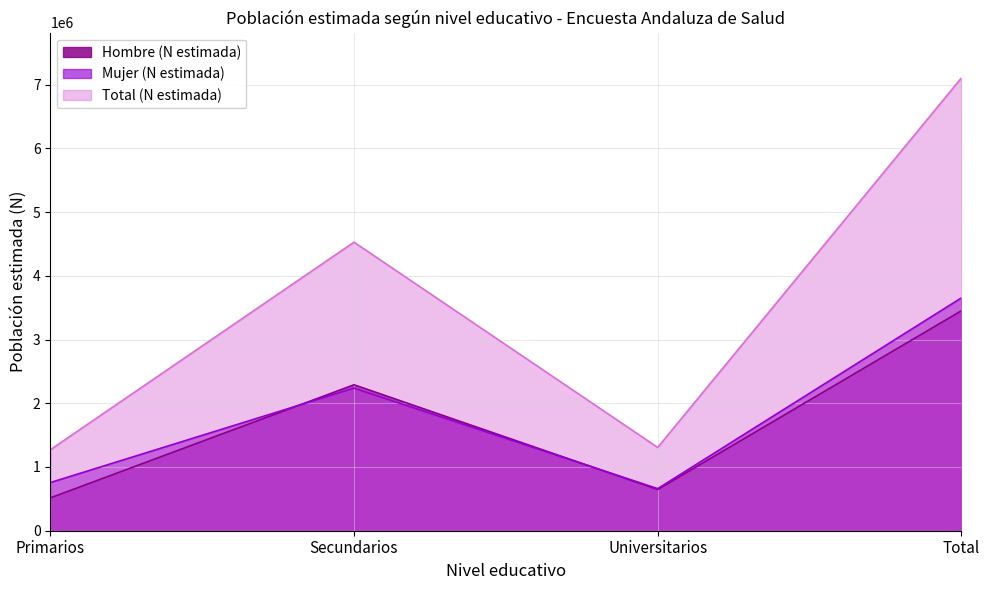

Reading left to right, list all the values displayed in this chart.

Hombre (N estimada): Primarios=514938	Secundarios=2290327	Universitarios=646623	Total=3451889
Mujer (N estimada): Primarios=755508	Secundarios=2237823	Universitarios=660463	Total=3653794
Total (N estimada): Primarios=1270446	Secundarios=4528150	Universitarios=1307086	Total=7105683